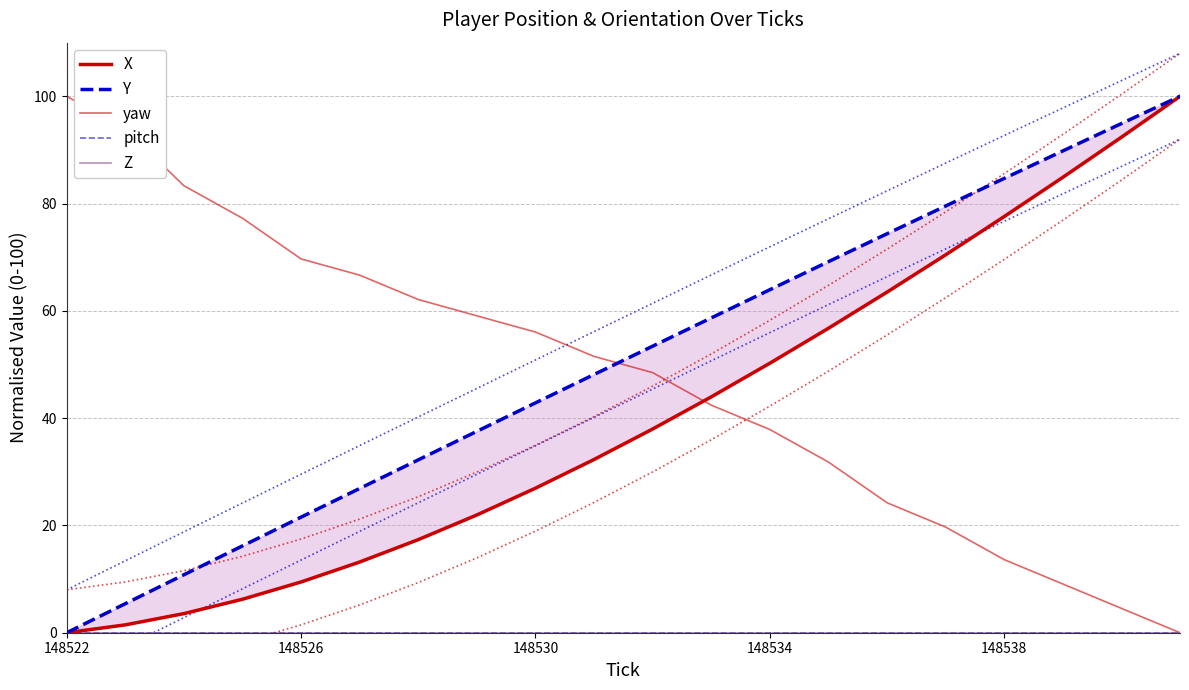

True or false: pitch and Z cross at least once.

False